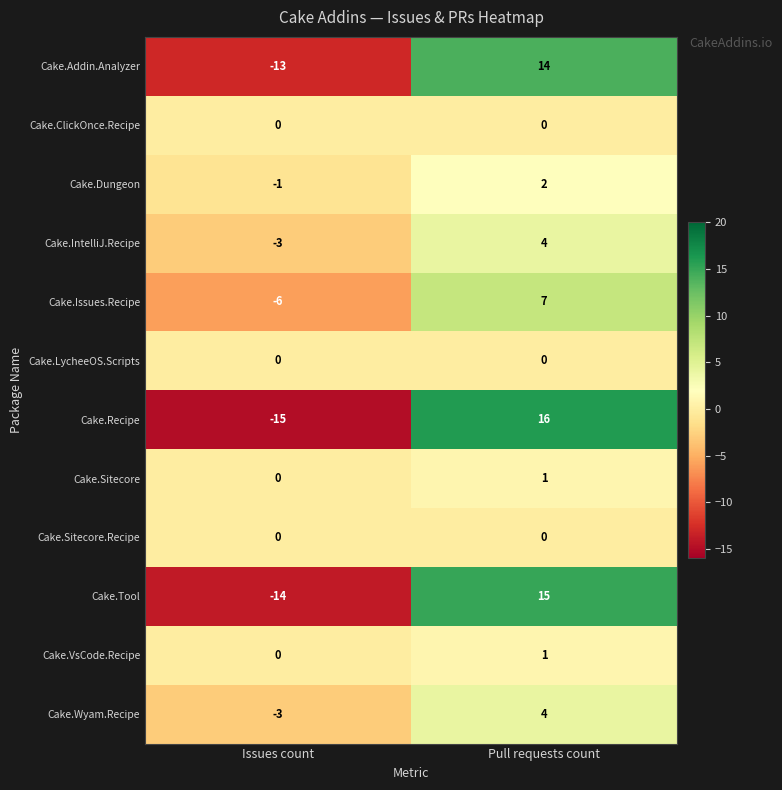

The Cake.ClickOnce.Recipe series shows 0 at Pull requests count. True or false?

True